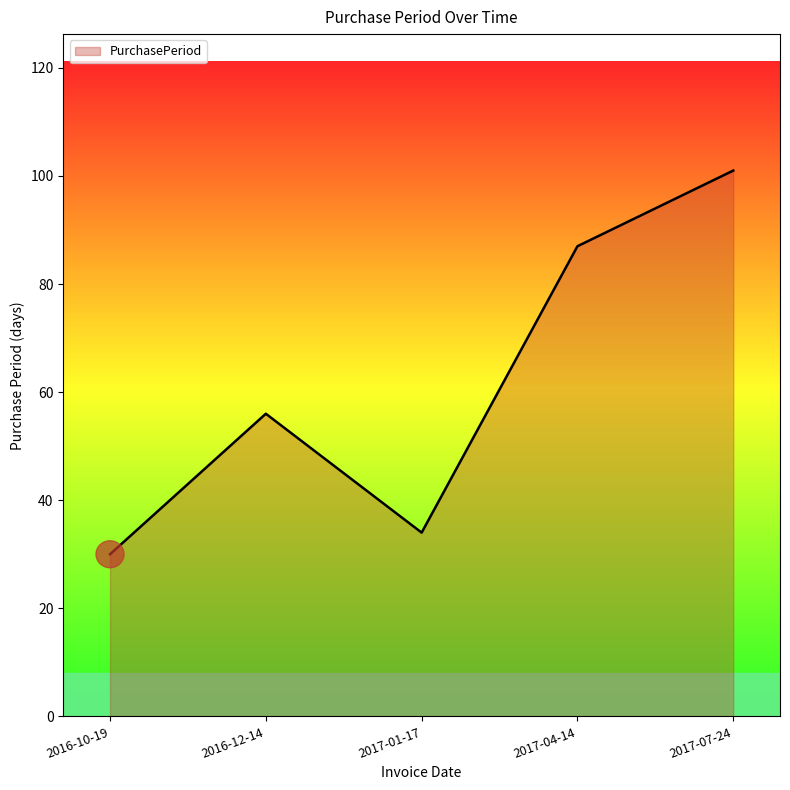

What is the ratio of the value at 2017-01-17 to the value at 2016-10-19?

1.1